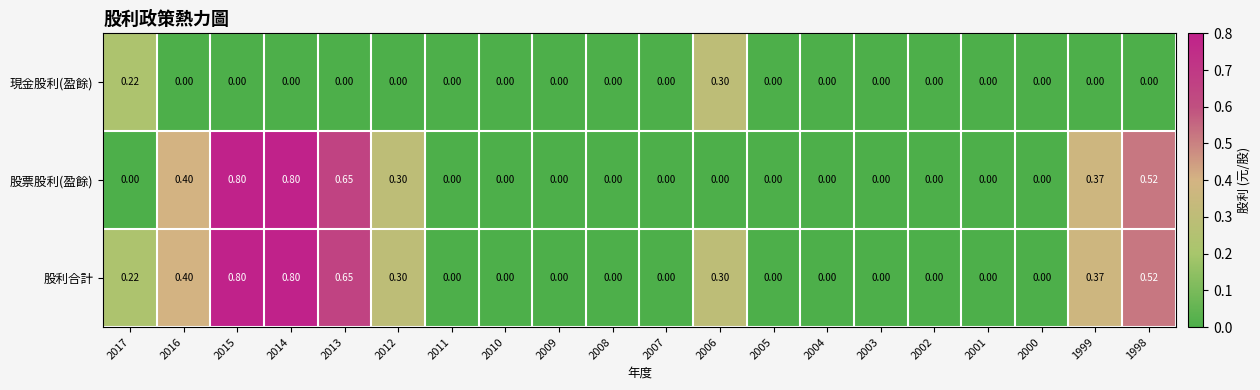

Which series changed the most between 2004 and 1998?

股票股利(盈餘)